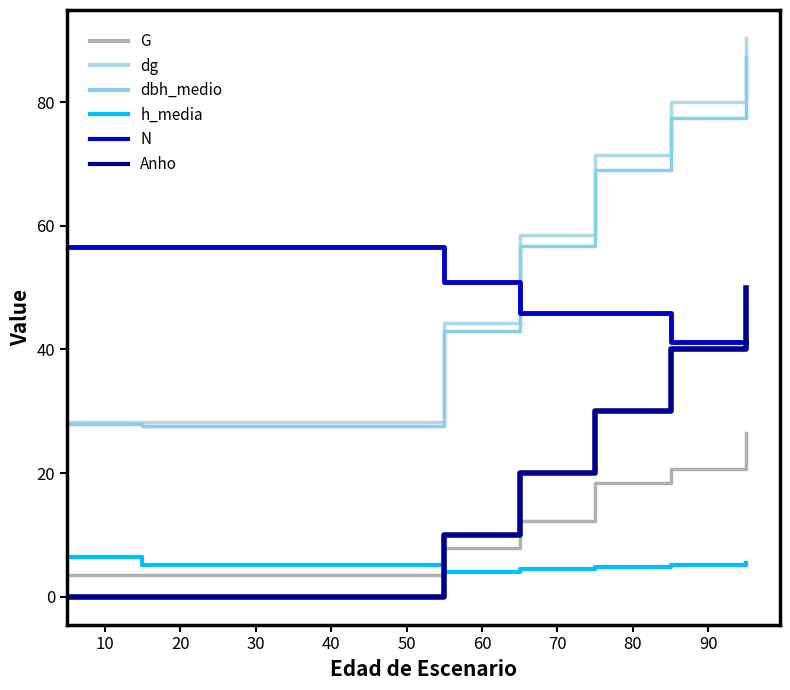

List the series in order of their peak value, lowest first.

h_media, G, Anho, N, dbh_medio, dg